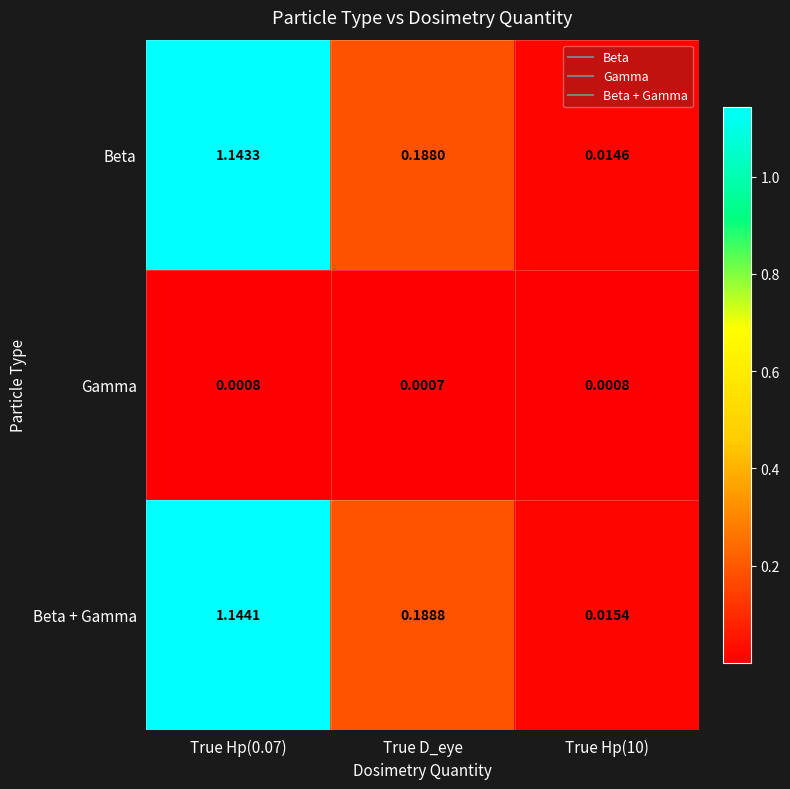

List the series in order of their peak value, highest first.

Beta + Gamma, Beta, Gamma